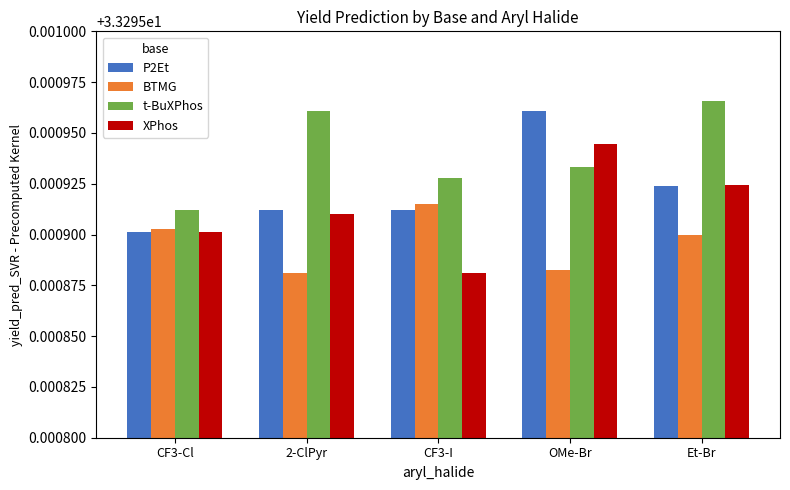

The t-BuXPhos series shows 49.6 at CF3-I. True or false?

False